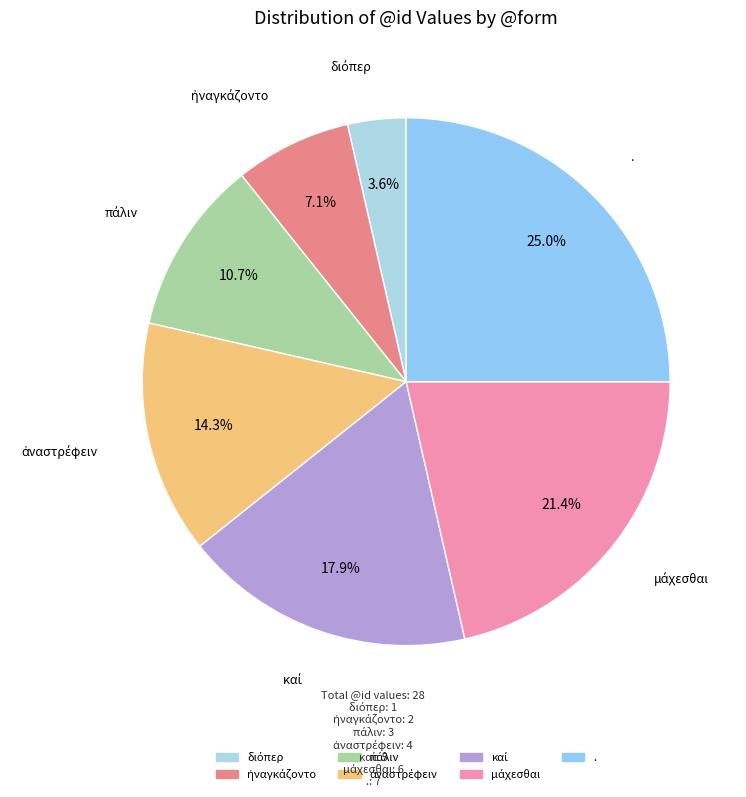

Which category has the biggest portion of the pie?

.